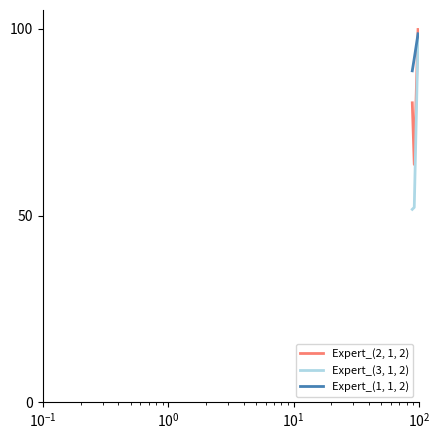

What is the maximum value for Expert_(3, 1, 2)?

97.0